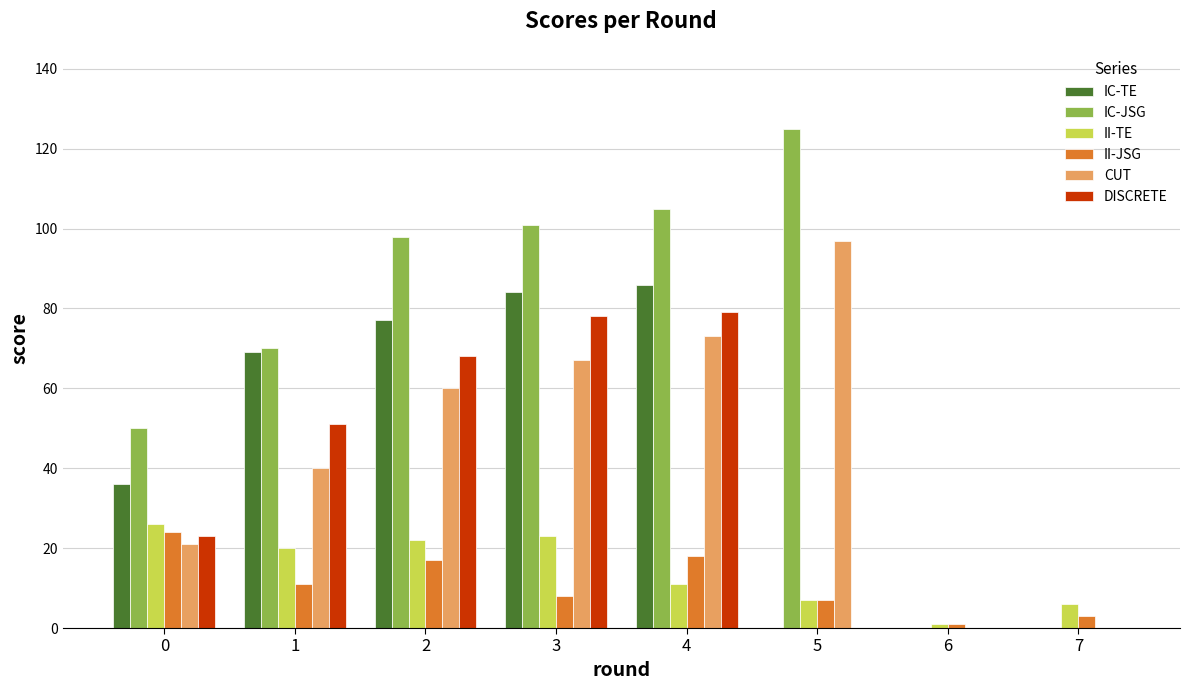

What is the spread (max minus min) of values at 0?

29